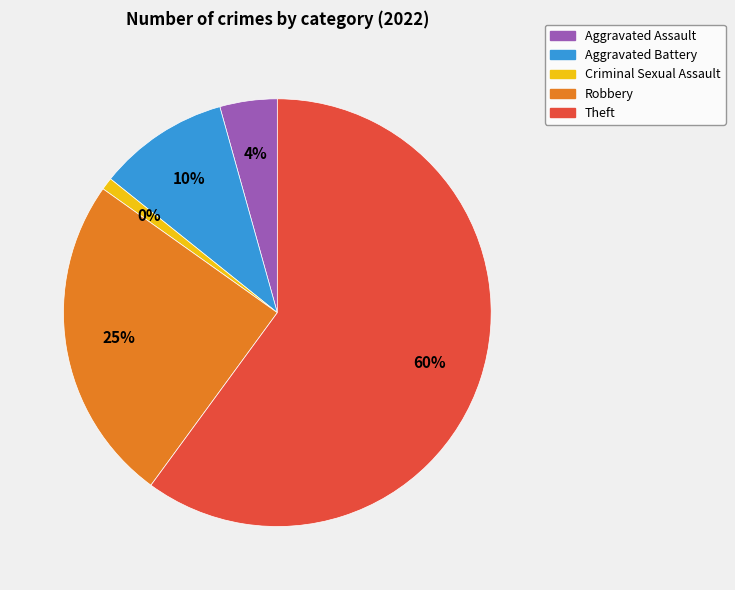

What is the change in value from Aggravated Assault to Criminal Sexual Assault?

-11